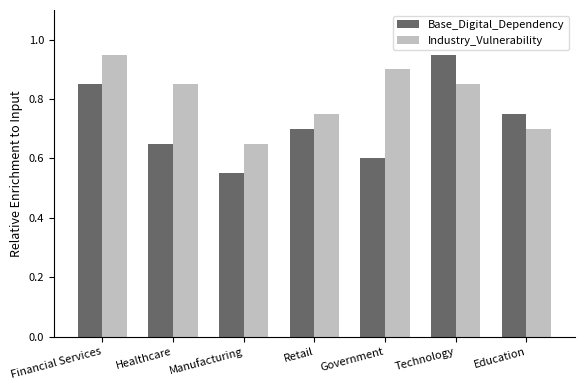

What is the difference between the maximum and minimum values in the Base_Digital_Dependency series?

0.4